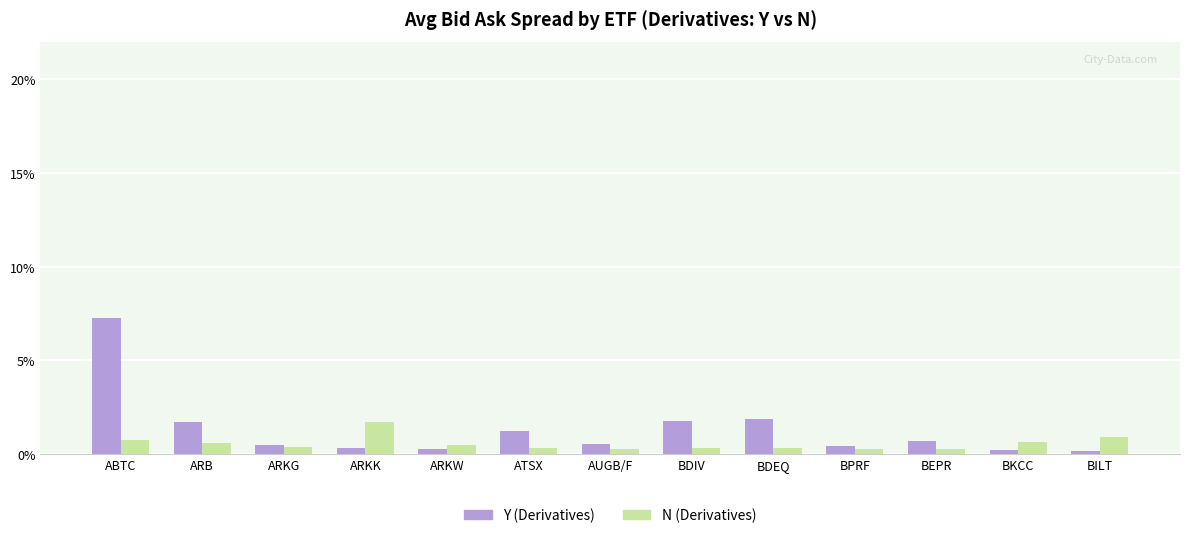

What are all the series names shown in the legend?

Y (Derivatives), N (Derivatives)